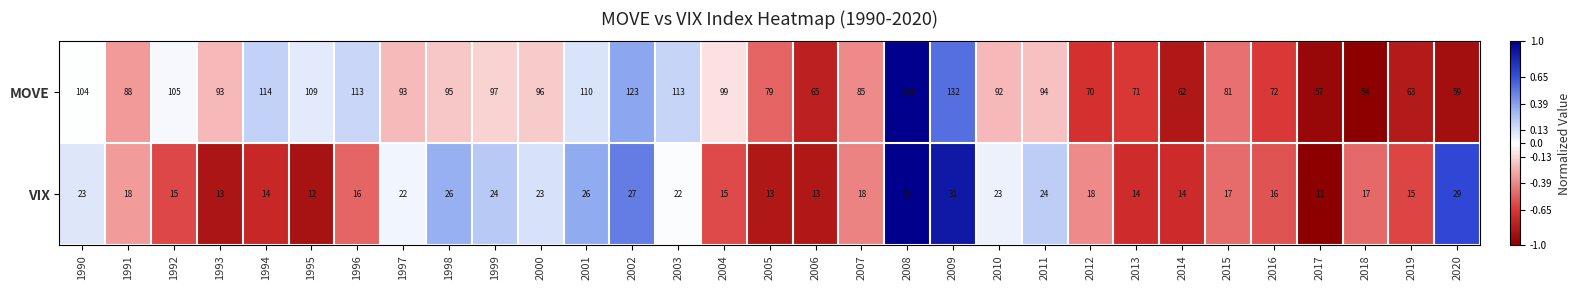

What is the spread (max minus min) of values at 1996?

97